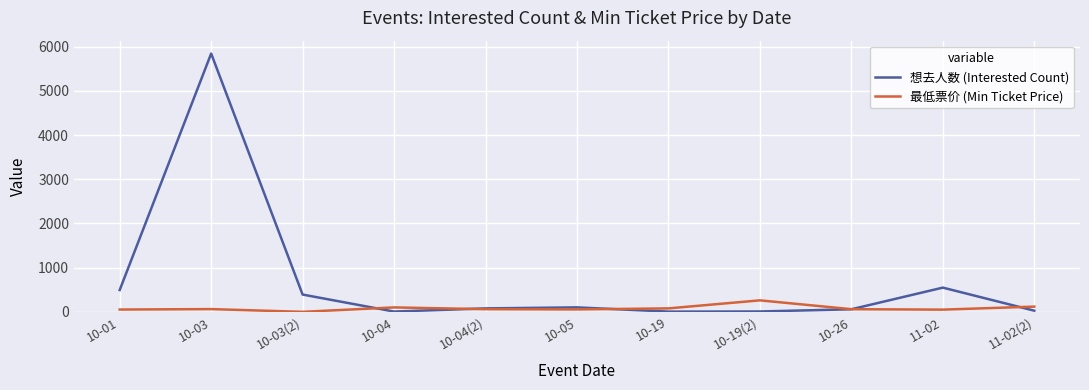

How many lines are shown in the chart?

2